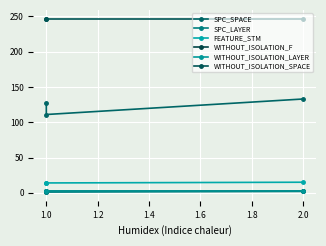

What is the value of the WITHOUT_ISOLATION_SPACE point at the 1st from the left?

247